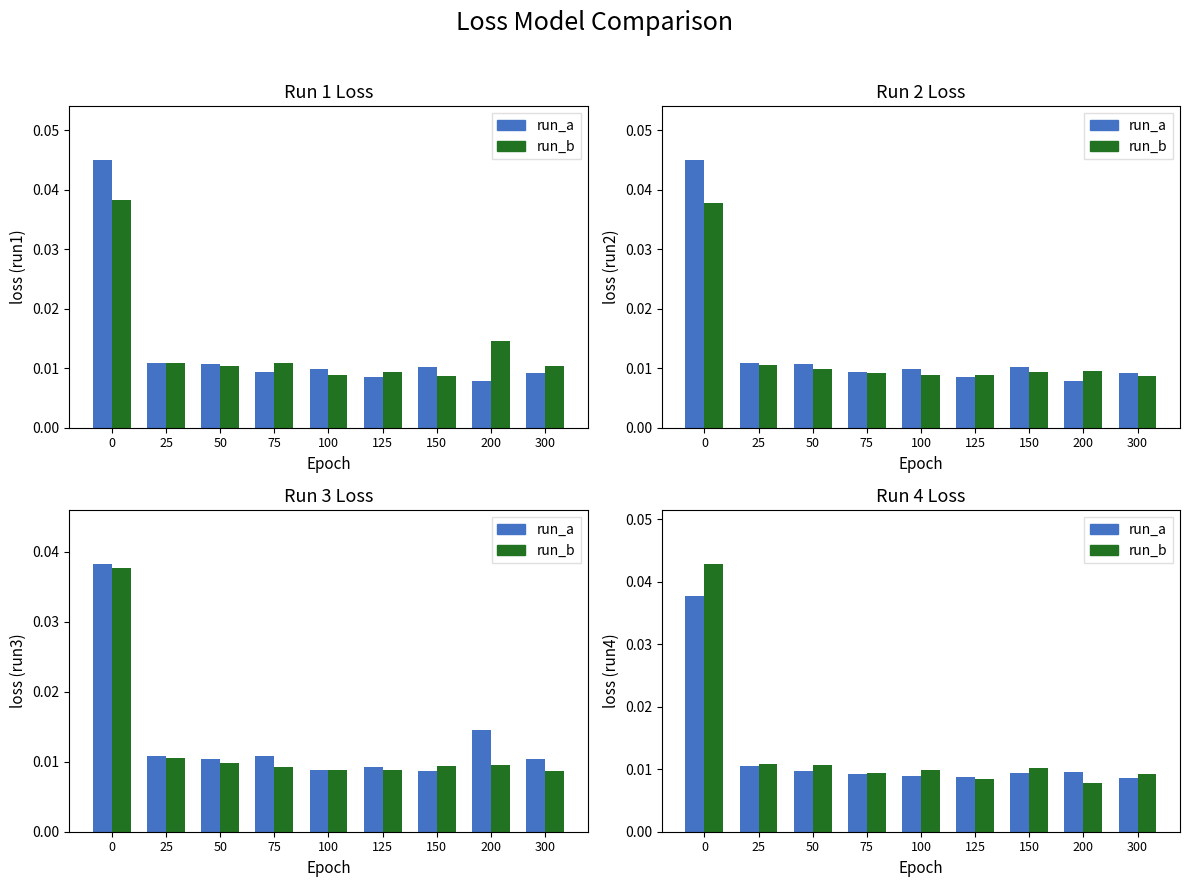

The run_b series shows 0.1 at 0. True or false?

False